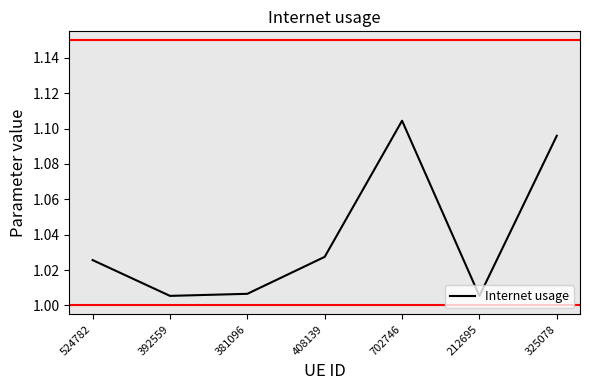

How many interior local valleys (lower than both neighbors) does the data have?

2